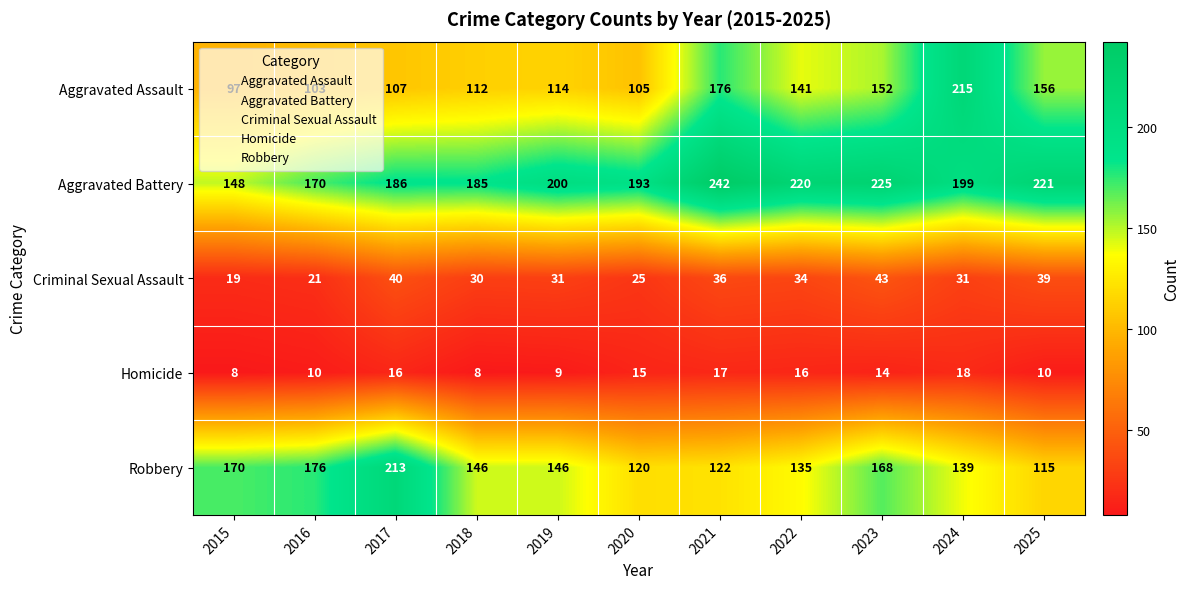

How many data points does each series have?

11